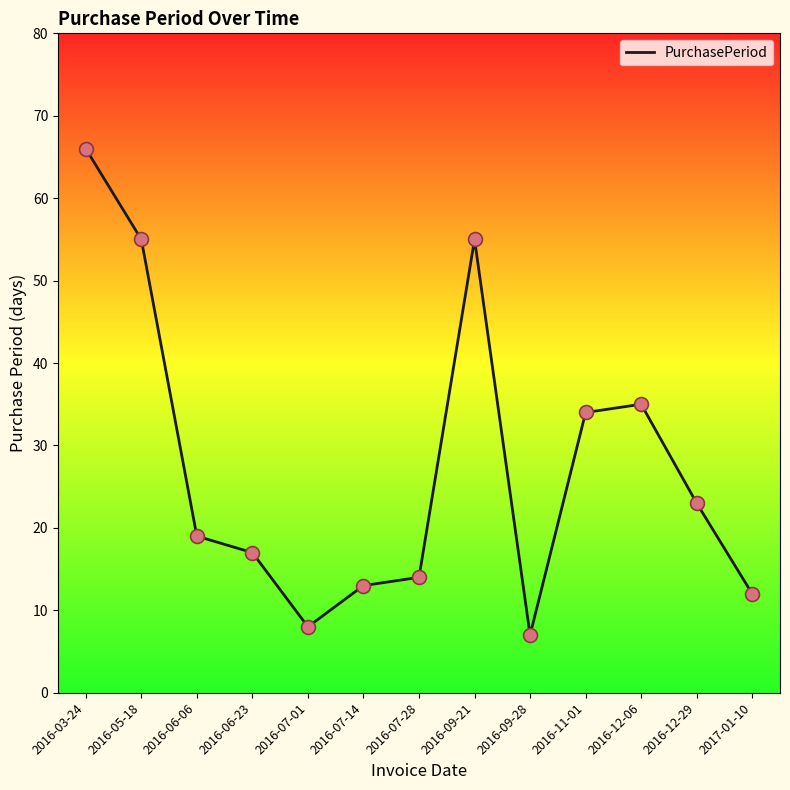

Between 2016-06-06 and 2016-11-01, which is larger?

2016-11-01